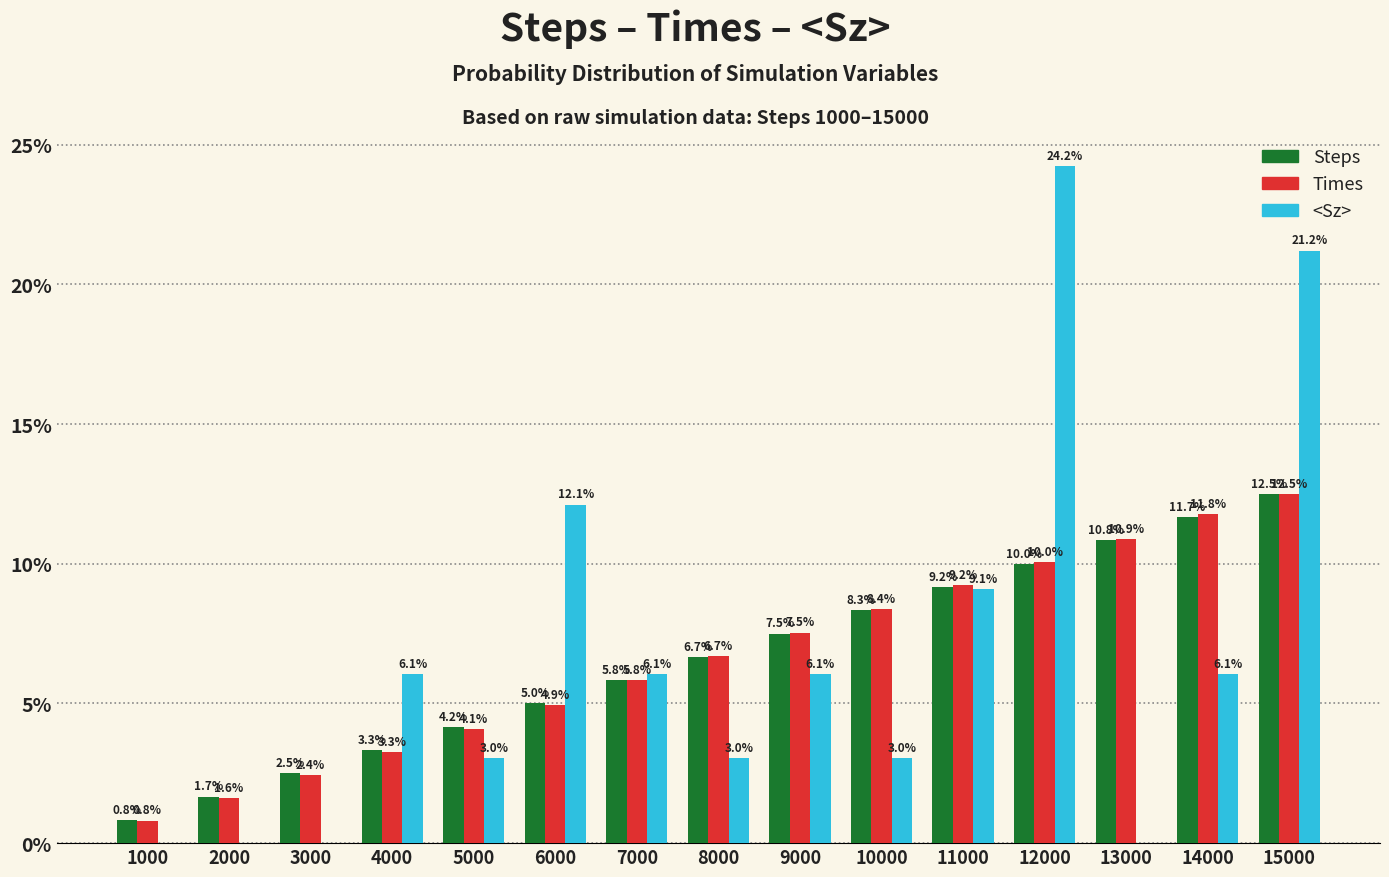

At which label does Times first exceed 6?

8000